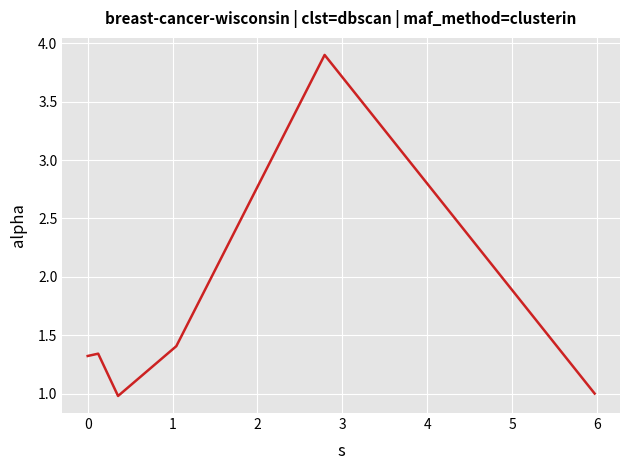

How many interior local valleys (lower than both neighbors) does the data have?

1